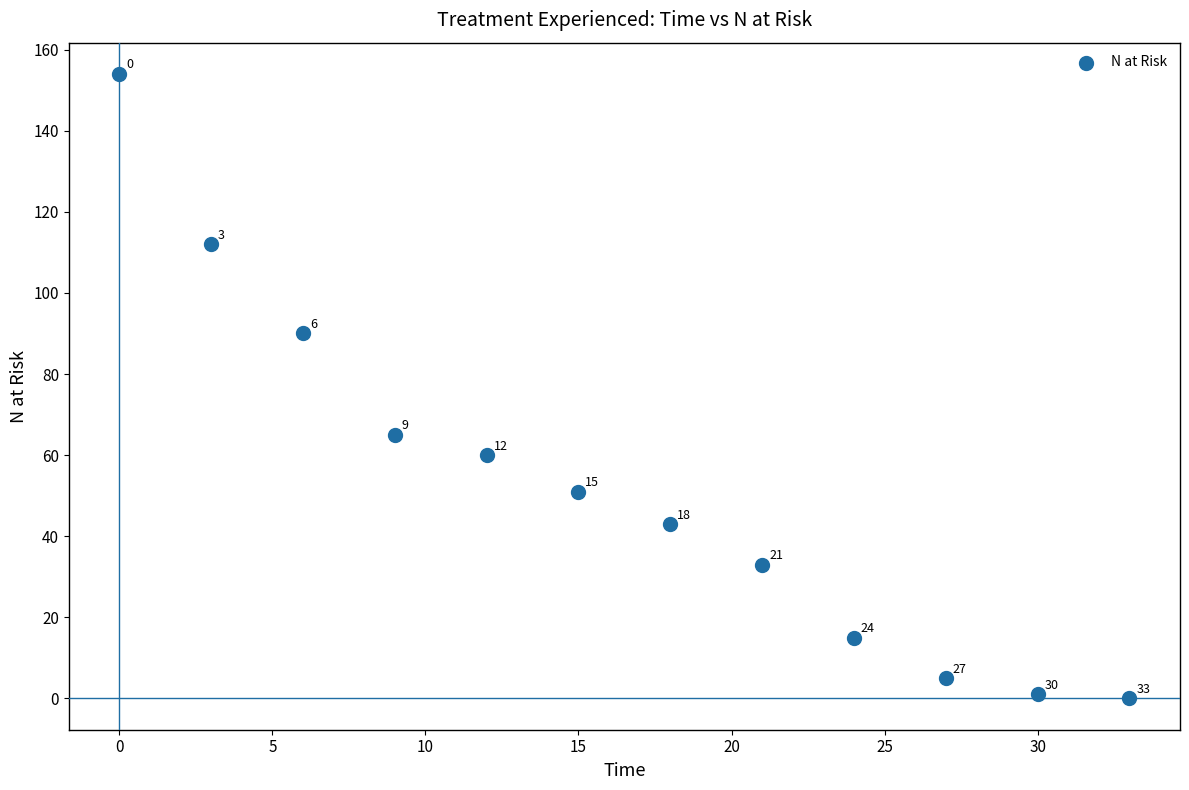

What Y value in the scatter plot is closest to 77?

65